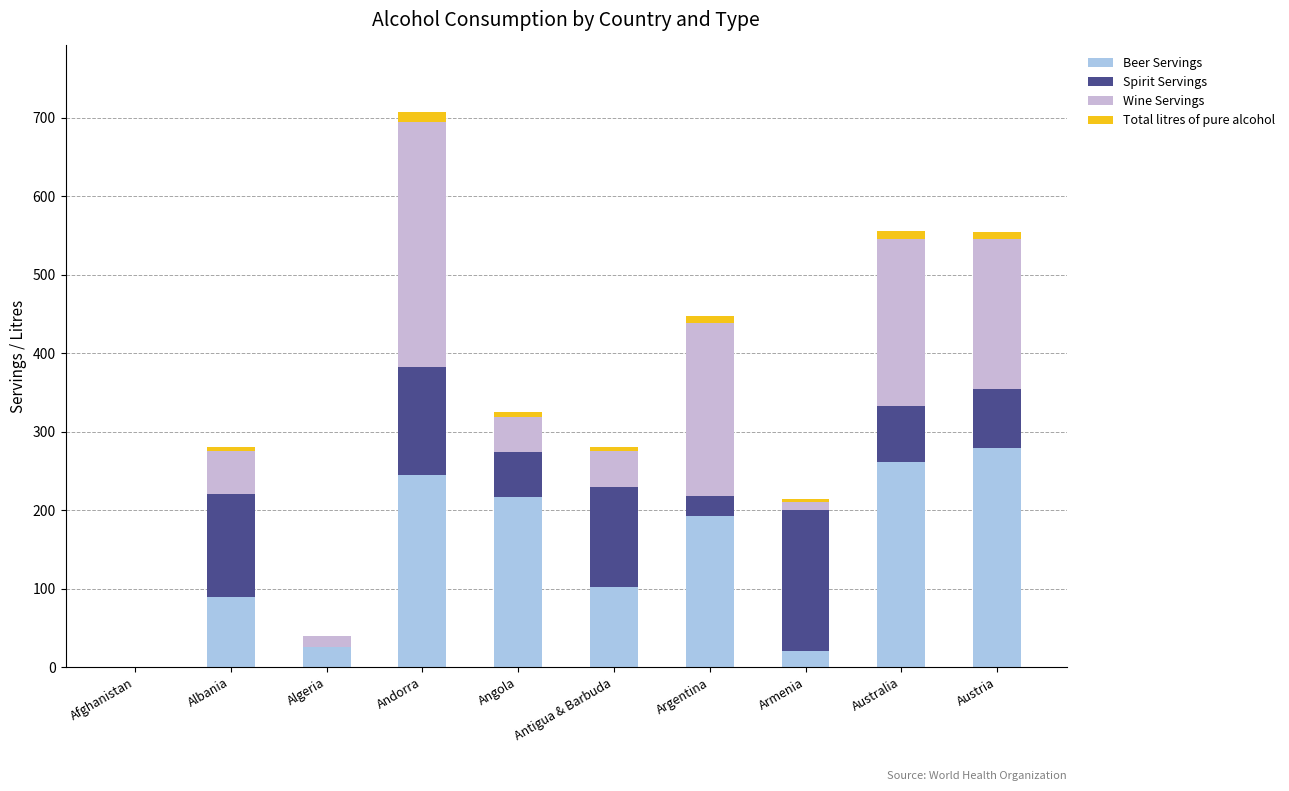

How many data points does each series have?

10